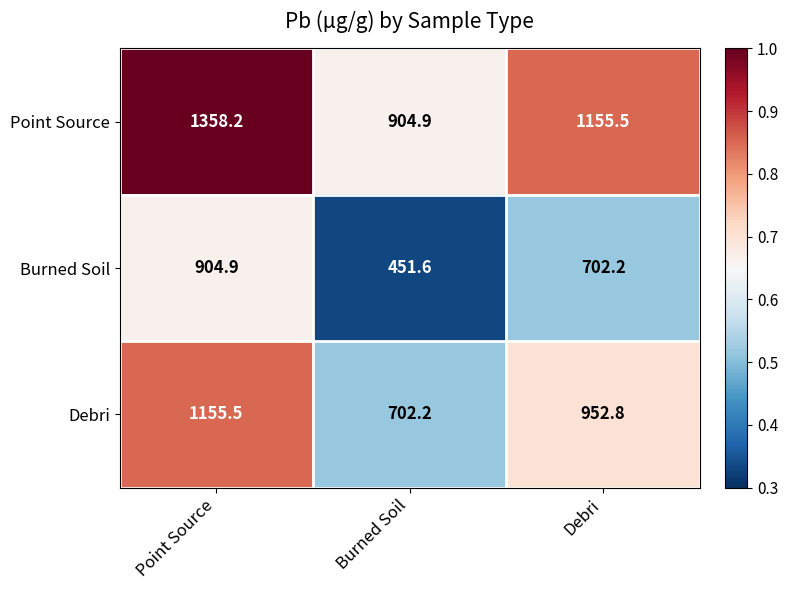

What is the total value across all series at Burned Soil?

2058.7